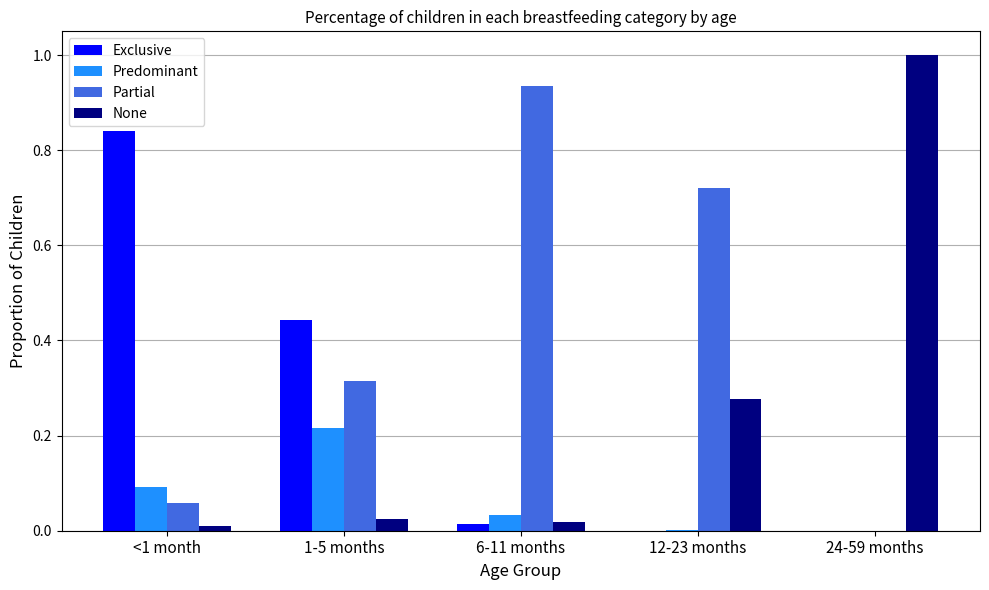

At which label does None reach its peak?

24-59 months